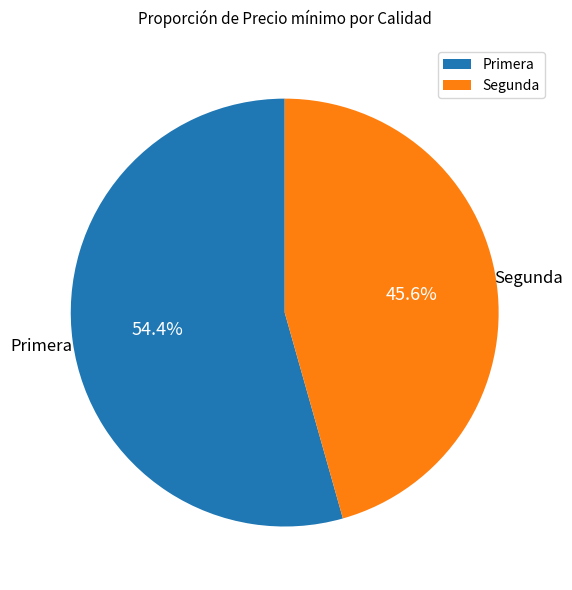

To the nearest percent, what is the difference between the largest and smallest slice percentages?

9%